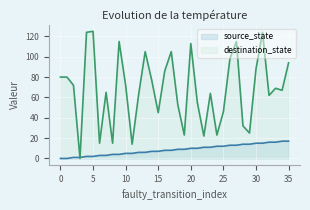

The source_state series shows 17 at 35. True or false?

True